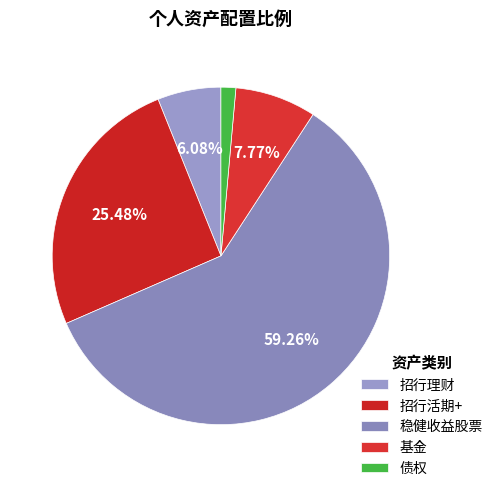

True or false: 招行理财 accounts for 12% of the total.

False